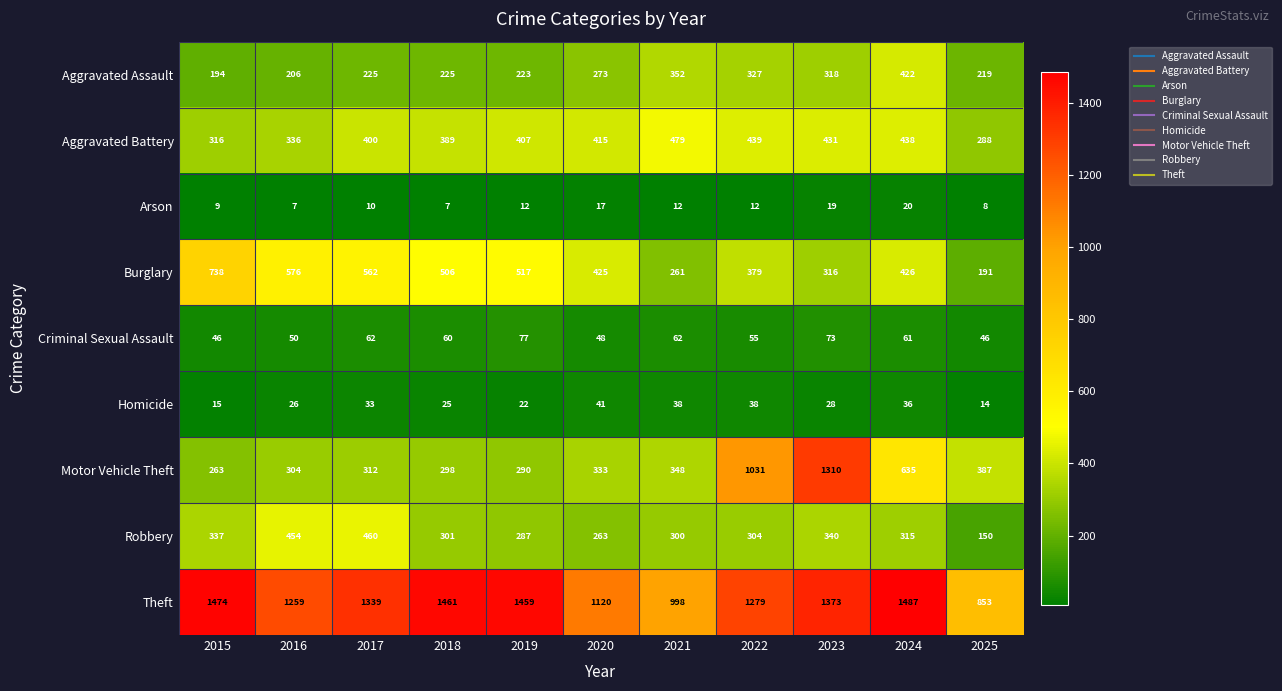

What is the sum of all Arson values?

133